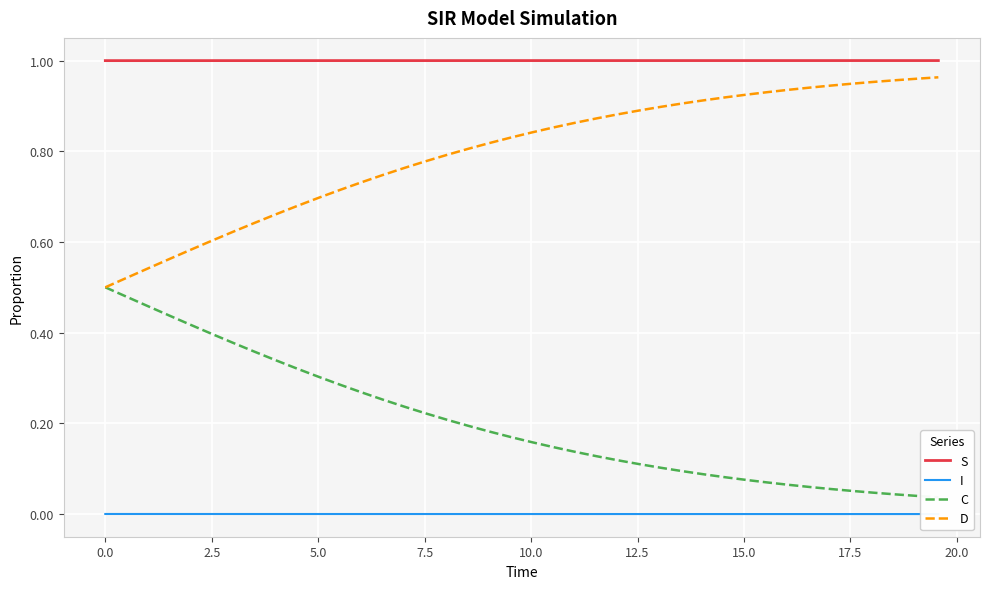

True or false: D and S cross at least once.

False